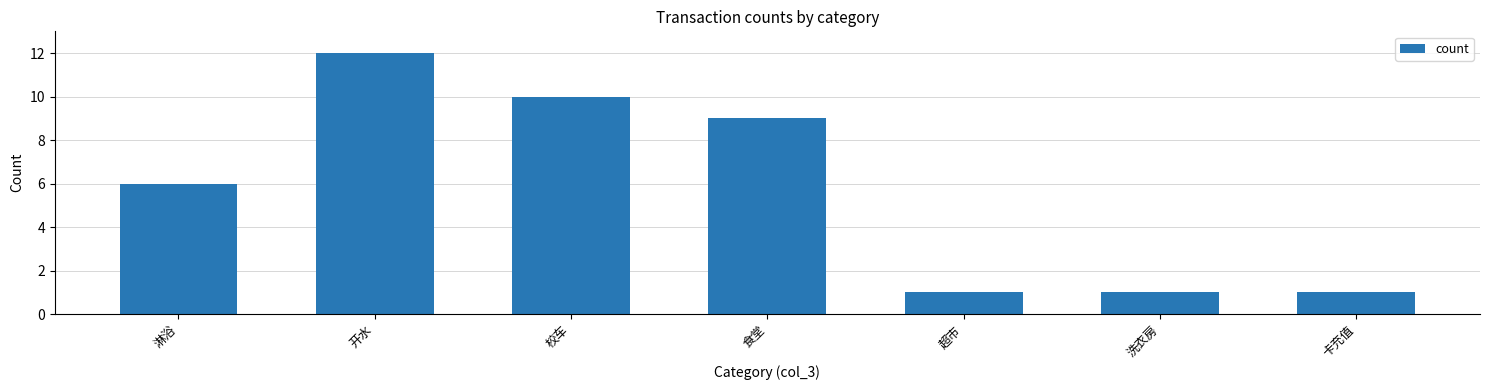

What is the difference between the maximum and minimum values?

11